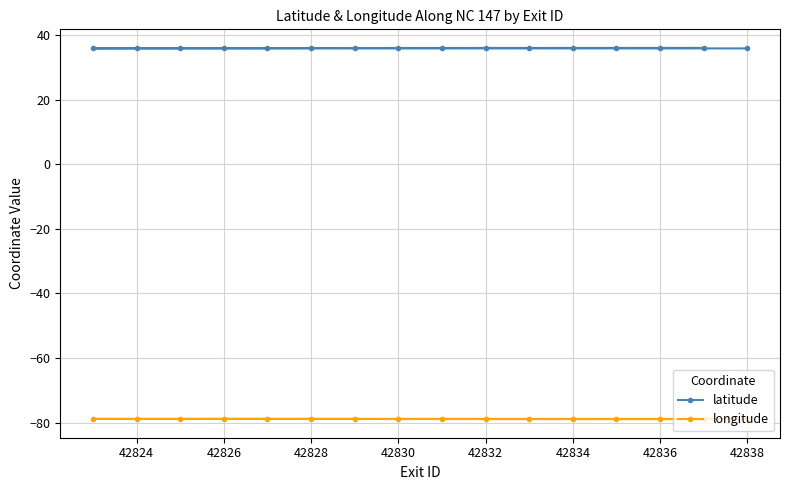

List the series in order of their overall mean, highest first.

latitude, longitude